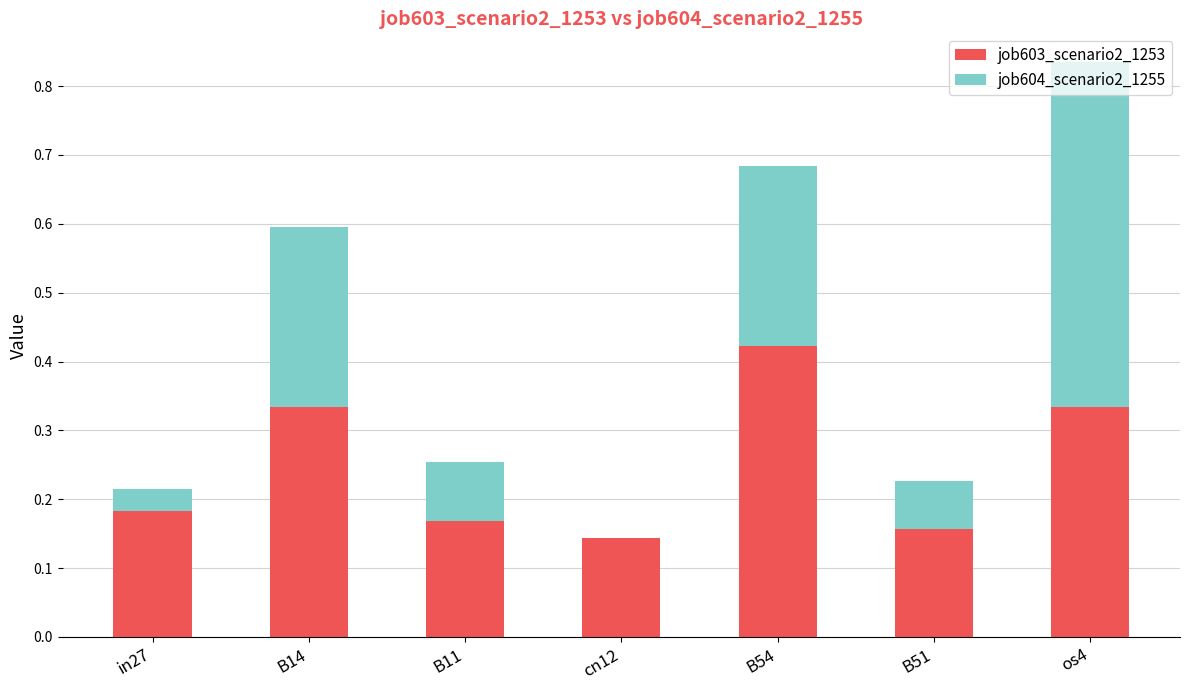

At which category is the sum across all series the highest?

os4